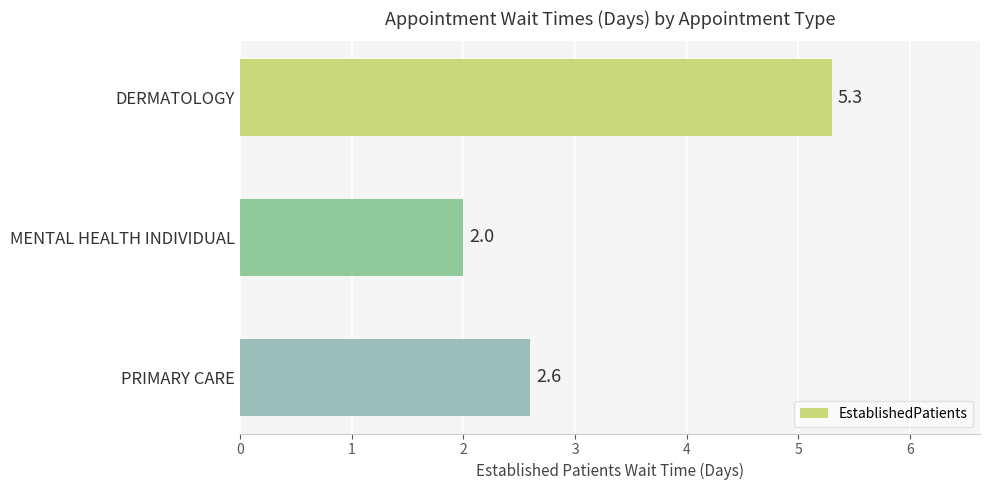

Reading top to bottom, list all the values displayed in this chart.

5.3	2.0	2.6